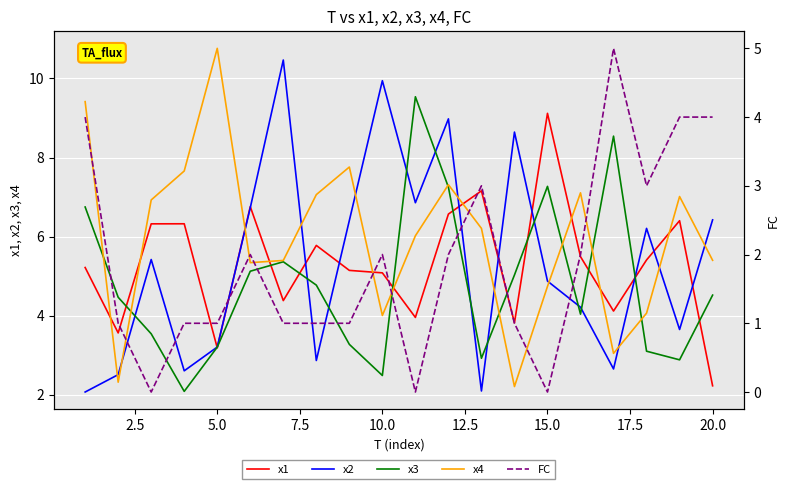

Which series has the largest range (max minus min)?

x4